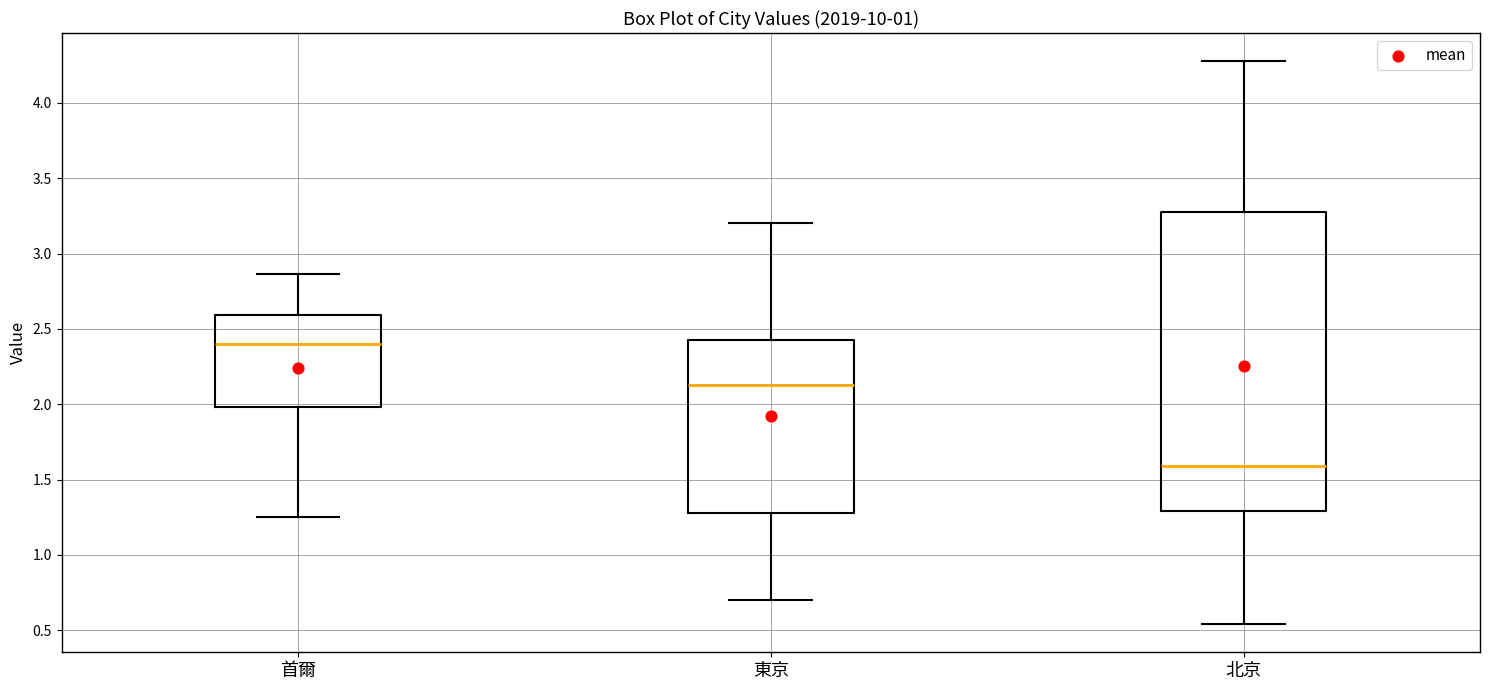

Reading left to right, read every box against the y-axis: the position of its median line, the range the box covers, and the ends of its whiskers. The values are not printed on the chart, so give them approximately, as read against the axis.

首爾: median 2.40, box 2.00 to 2.60, whiskers 1.25 to 2.85
東京: median 2.15, box 1.30 to 2.45, whiskers 0.70 to 3.20
北京: median 1.60, box 1.30 to 3.30, whiskers 0.55 to 4.30